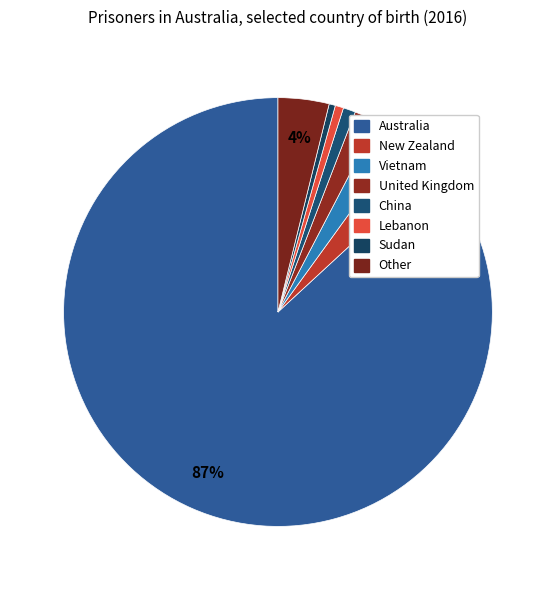

To the nearest percent, what portion does Australia represent?

87%